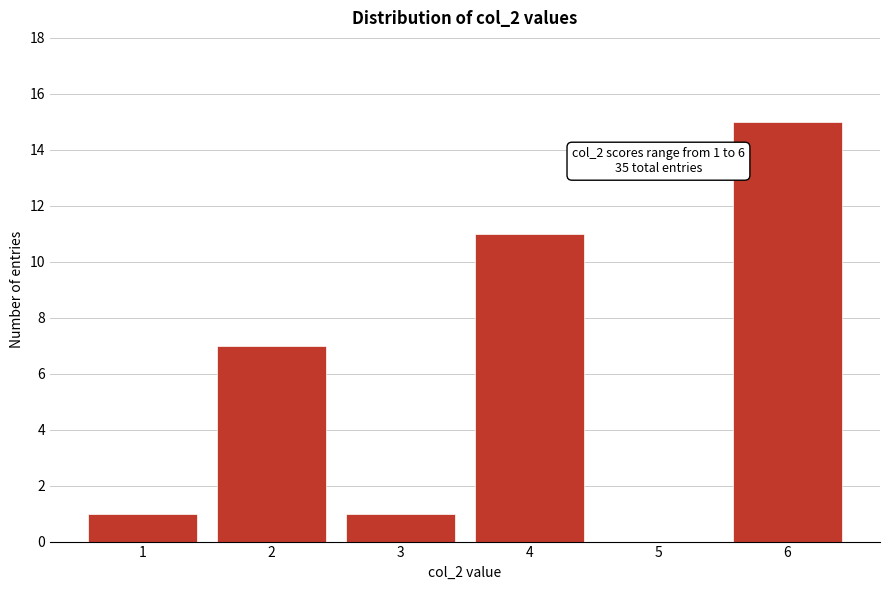

Which range on the x-axis has the tallest bar?

5.5 to 6.5